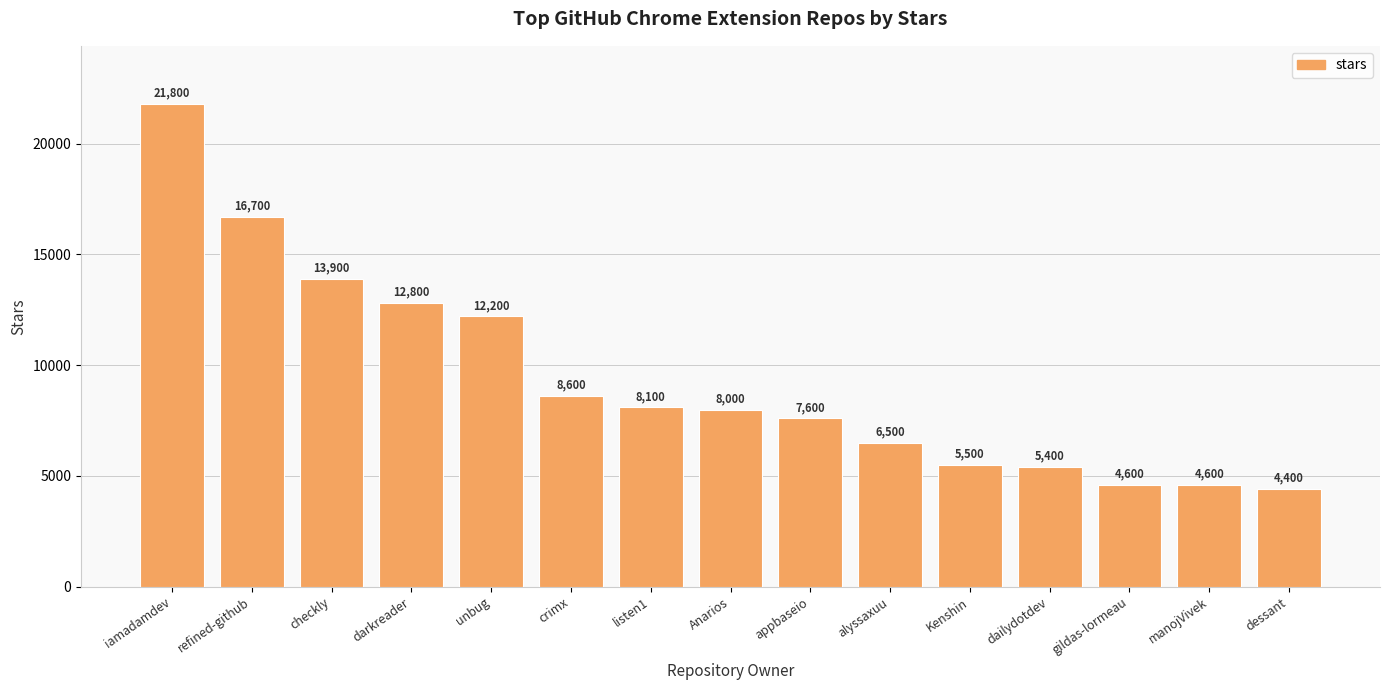

True or false: the data shows 1755 at dessant.

False